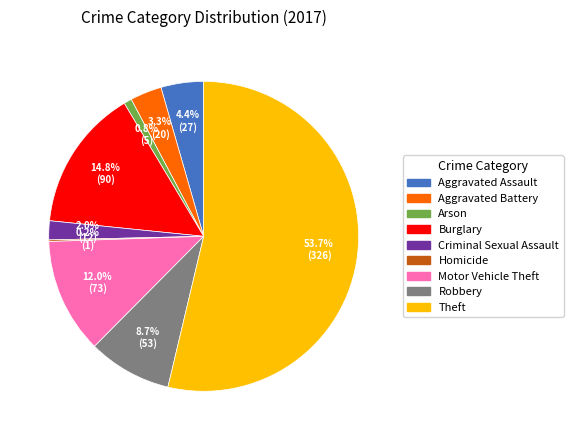

To the nearest percent, what percentage of the pie is Criminal Sexual Assault?

2%